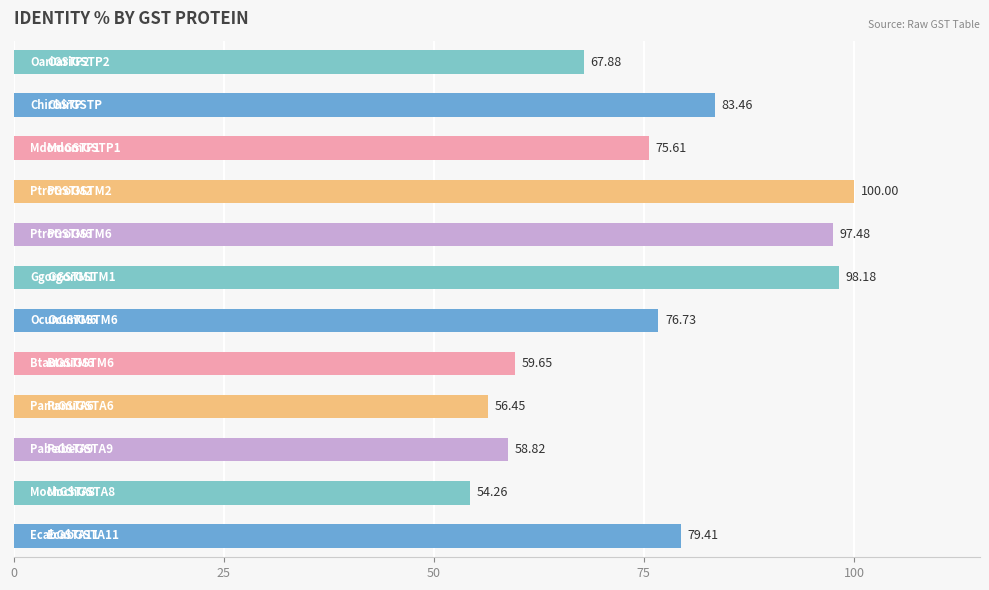

What is the average value?

75.7